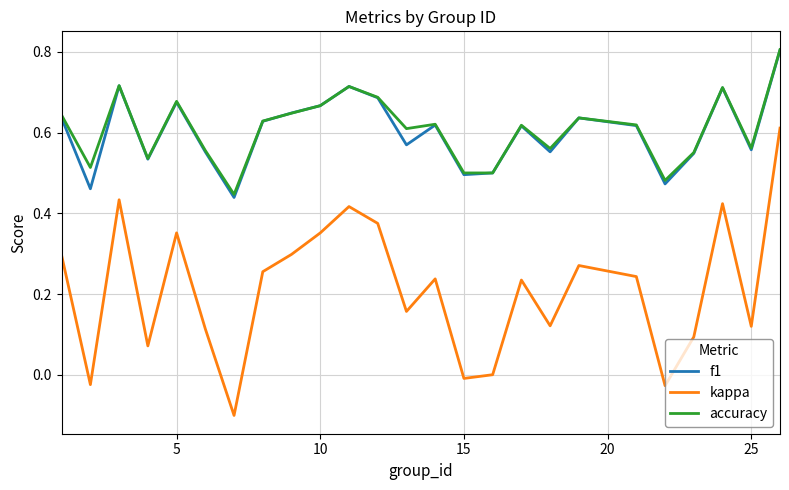

How many interior local peaks does the f1 series have?

7